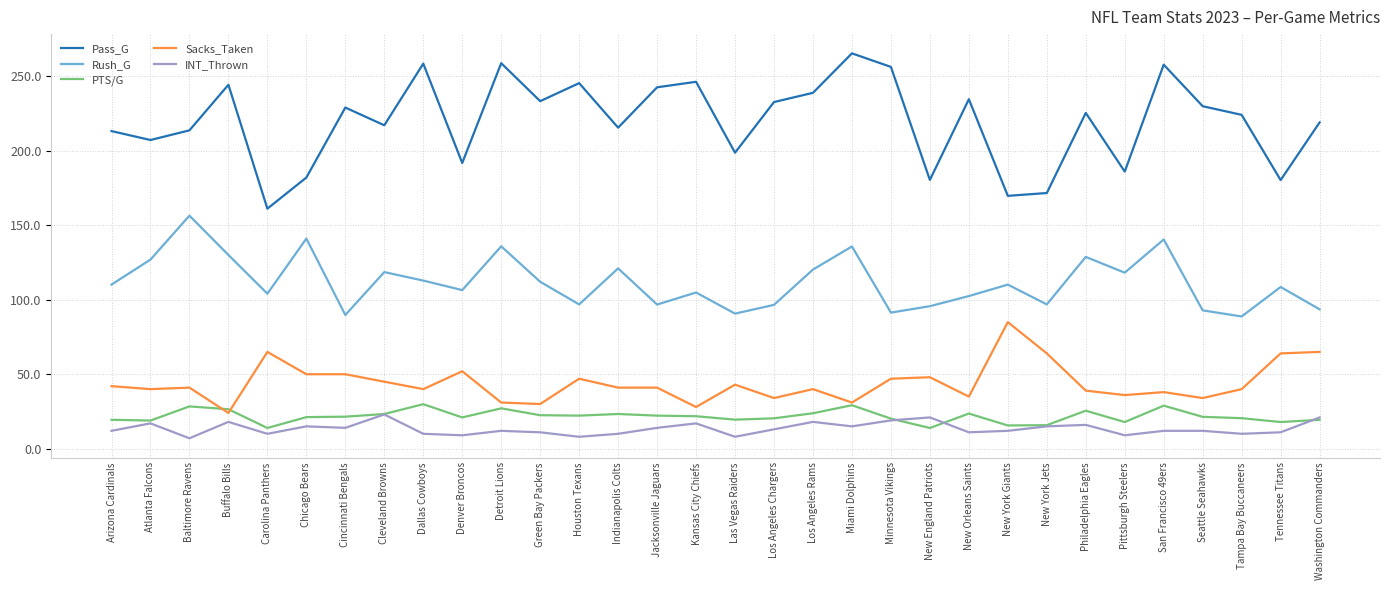

At which category does Rush_G reach its first local valley?

Carolina Panthers